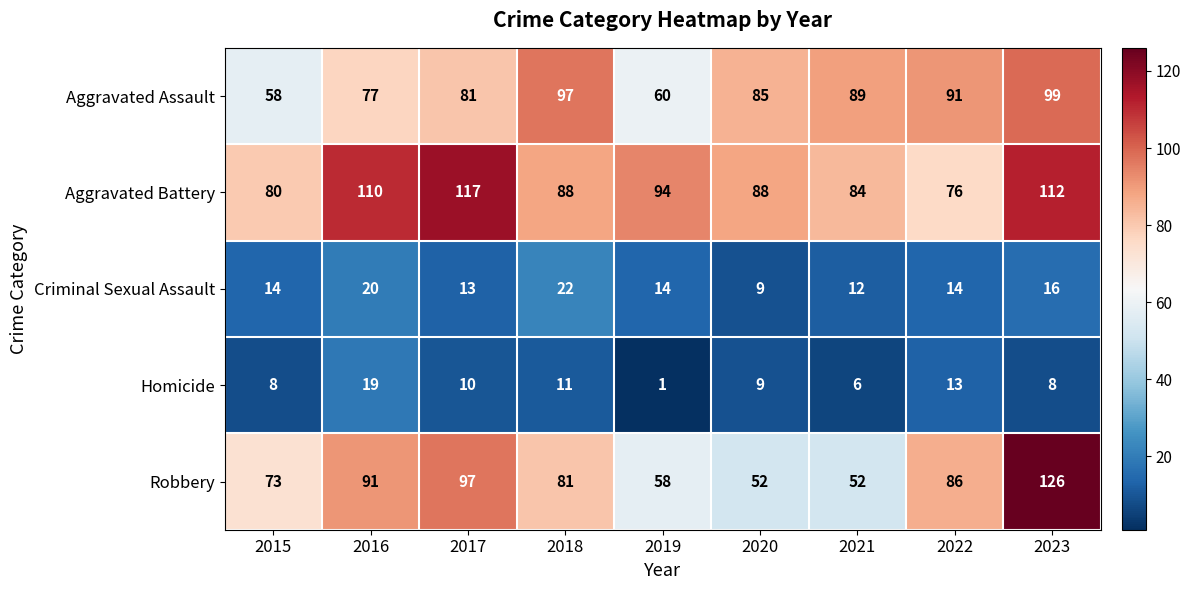

Which series has the largest total across all categories?

Aggravated Battery